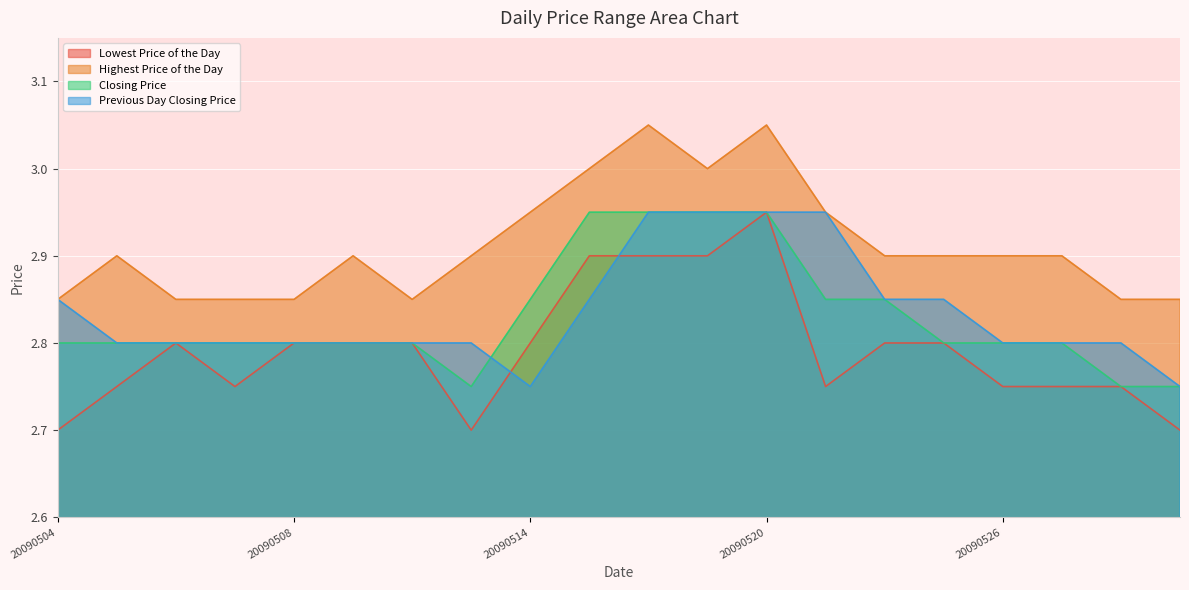

What is the value of the Previous Day Closing Price point at the 8th from the left?

2.8